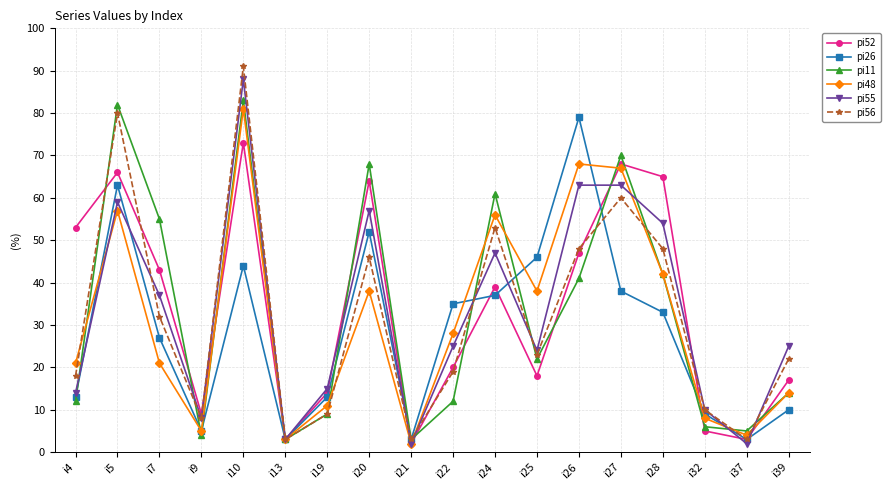

List the series in order of their peak value, highest first.

pi56, pi55, pi11, pi48, pi26, pi52